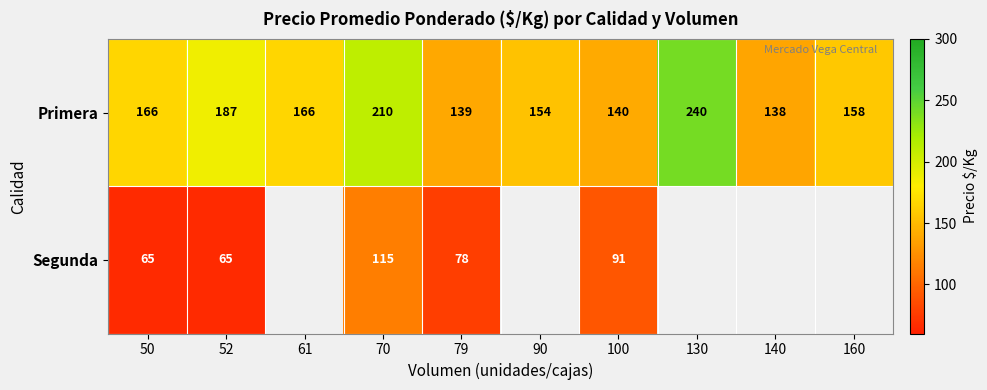

Rank the series at 50 from lowest to highest value.

Segunda, Primera